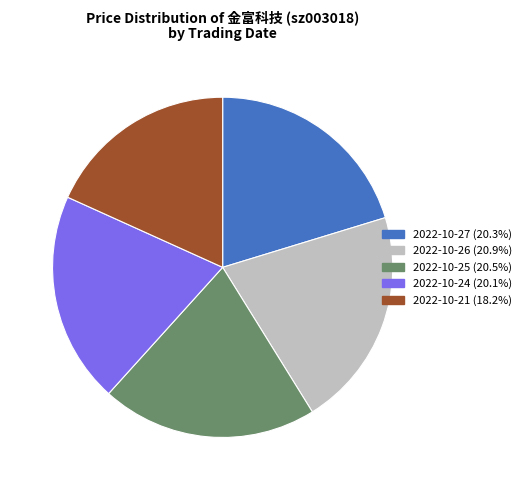

Count the number of slices in the pie.

5